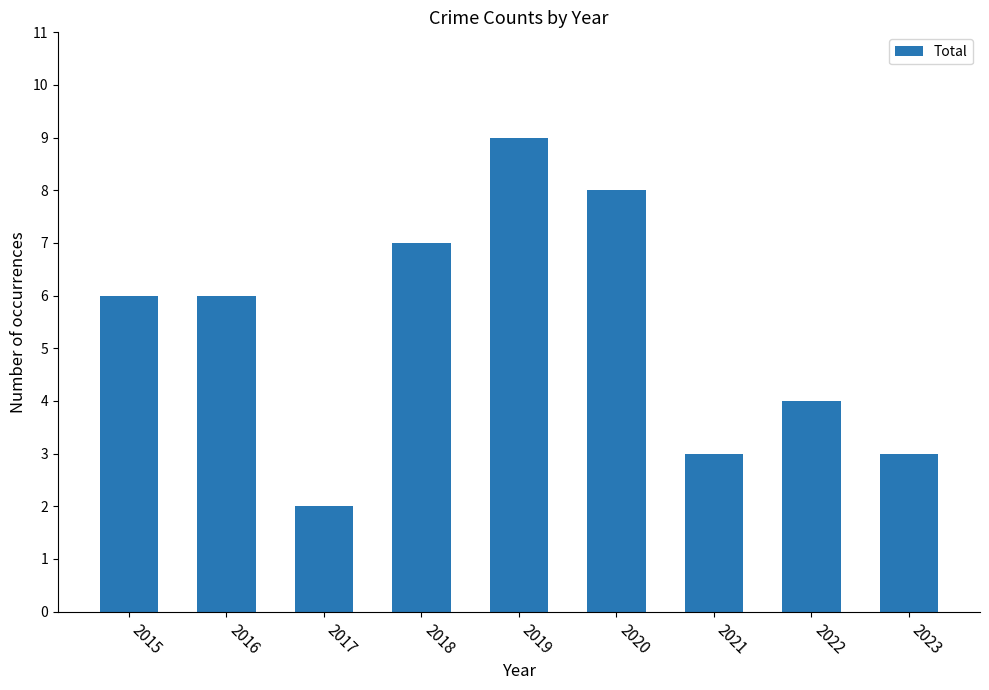

Which has a higher value, 2018 or 2015?

2018